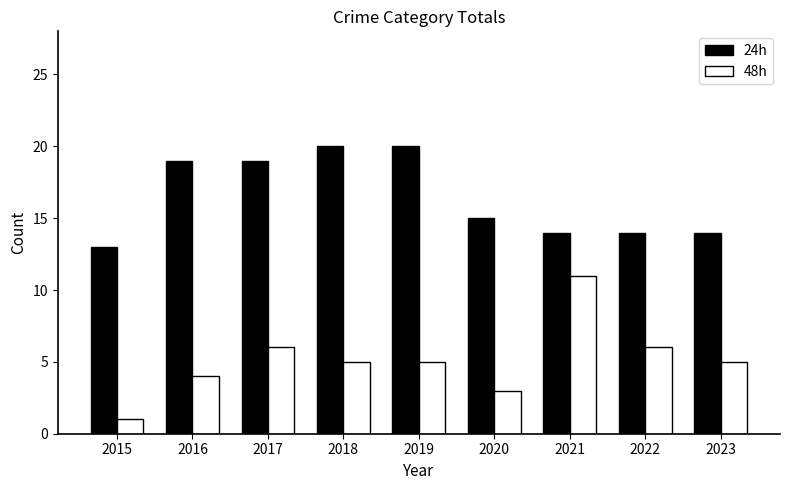

Rank the series by their average value, from highest to lowest.

24h, 48h